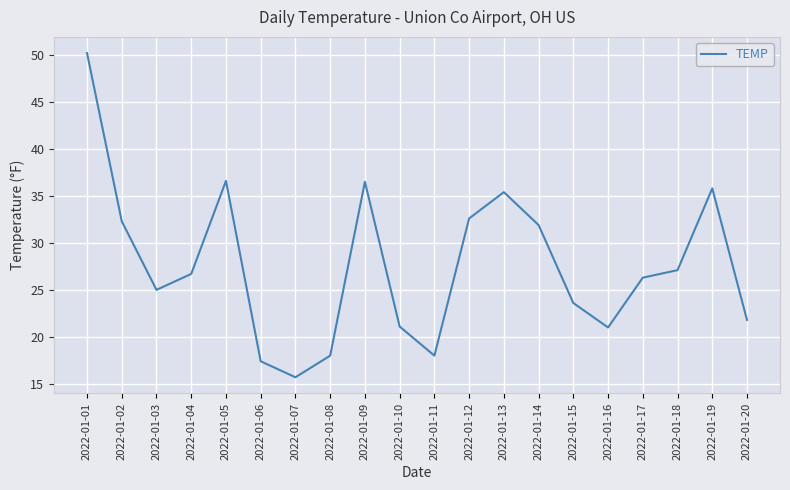

What is the difference between the values at 2022-01-13 and 2022-01-16?

14.4